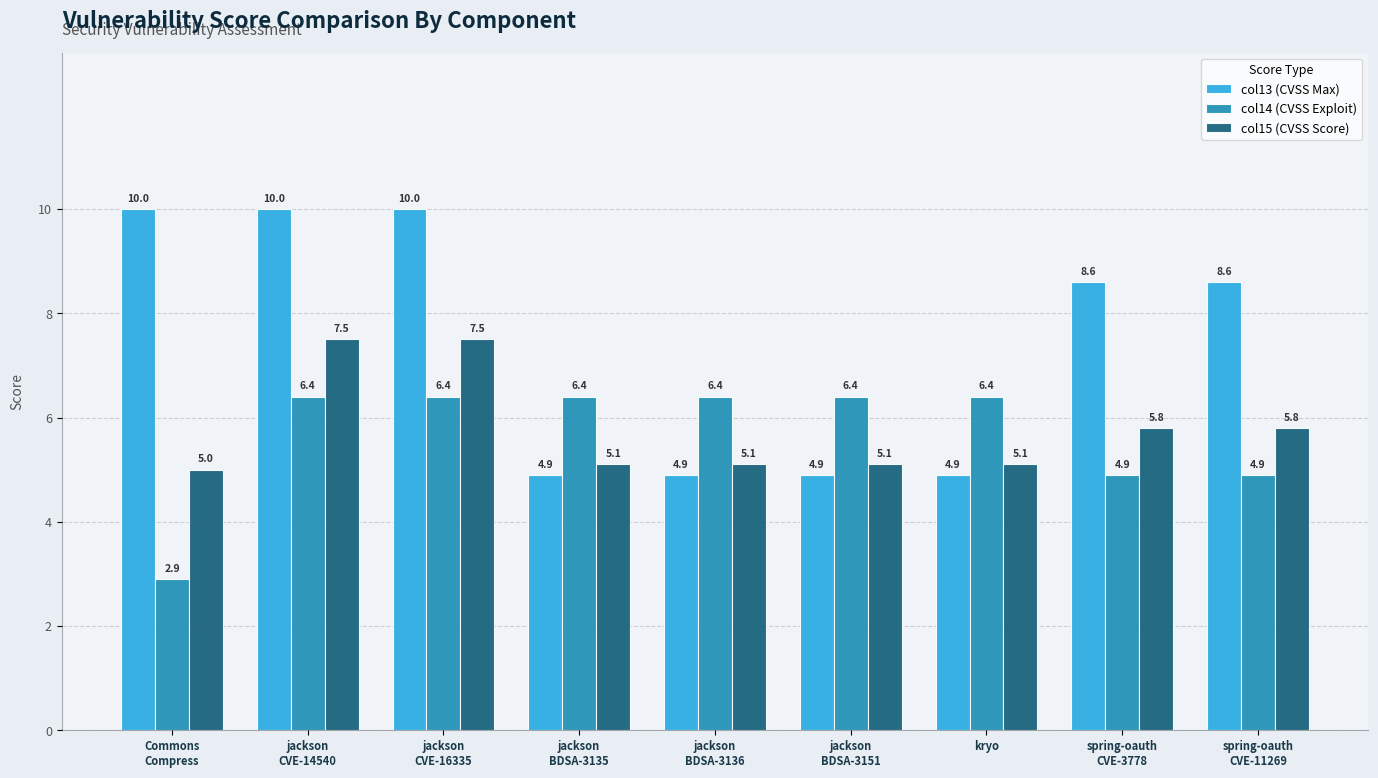

What is the difference between the highest and lowest values at spring-oauth
CVE-3778?

3.7